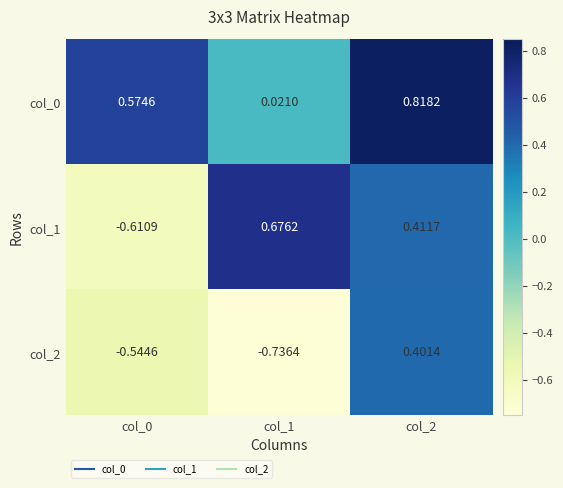

Which series changed the most between col_0 and col_1?

col_1